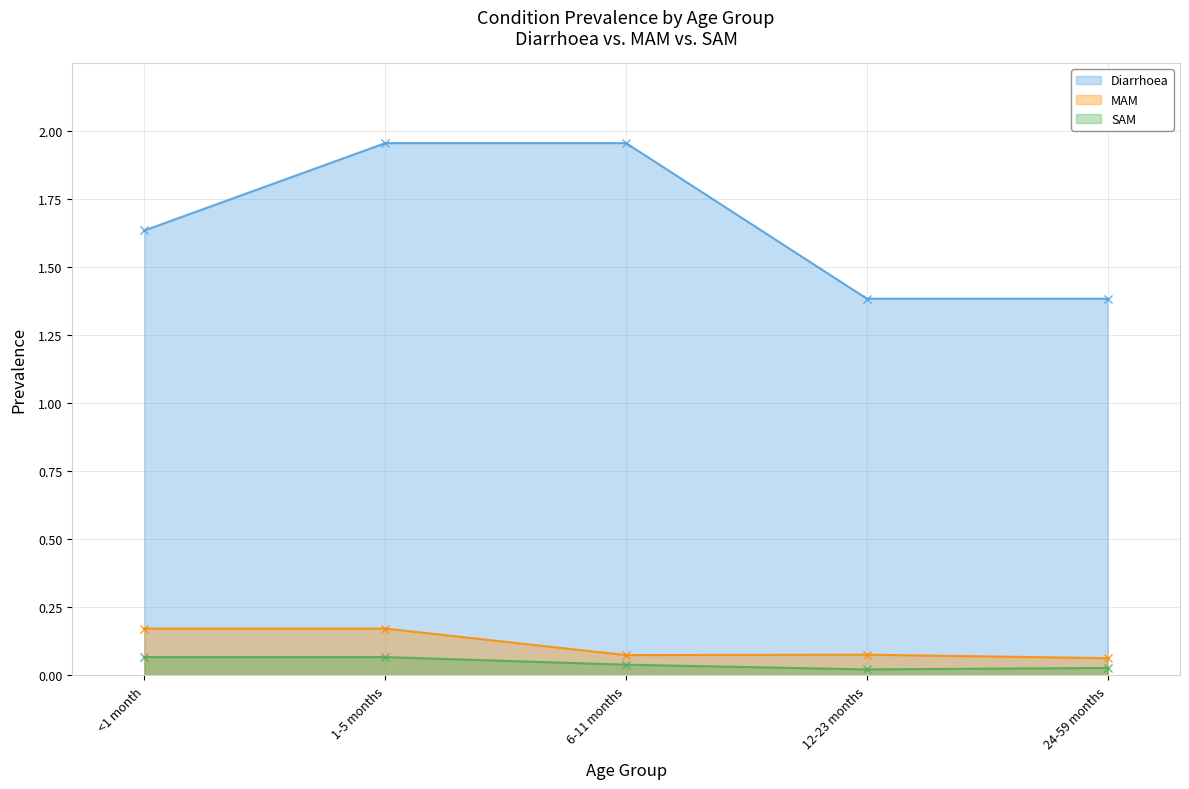

List the labels in order of Diarrhoea value, smallest first.

12-23 months, 24-59 months, <1 month, 1-5 months, 6-11 months